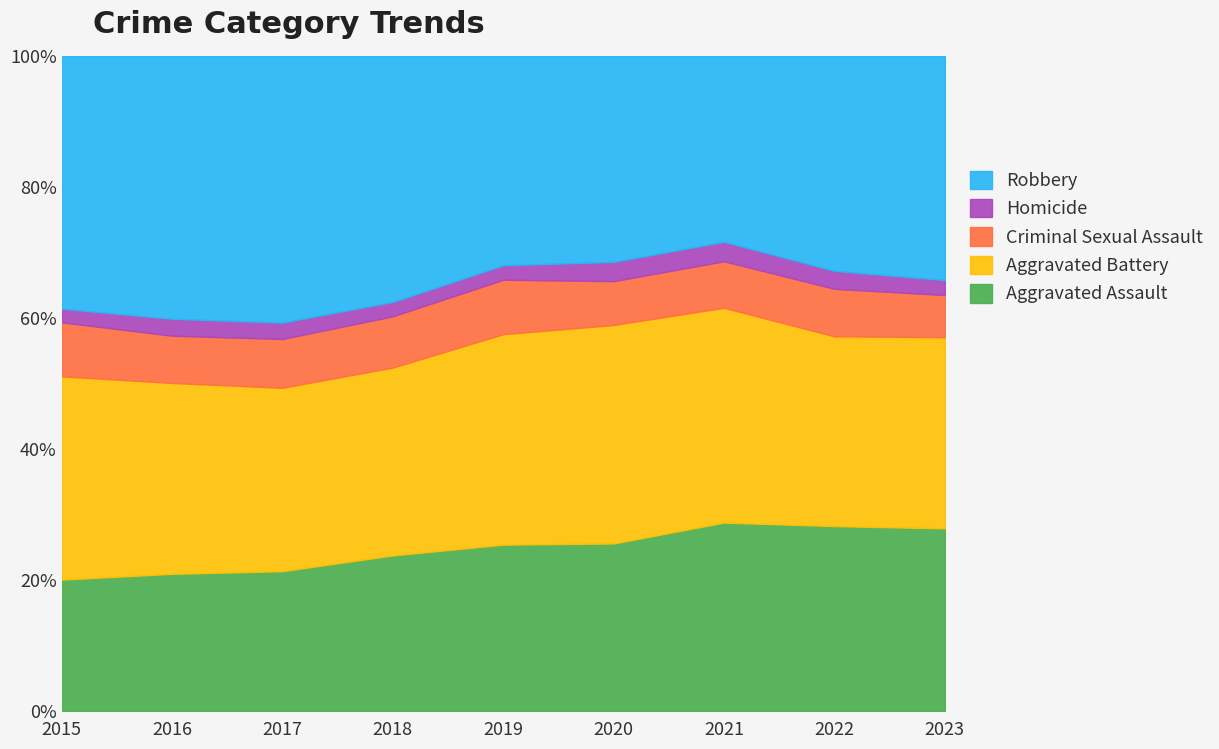

Which has a higher value, 2019 or 2020?

2019